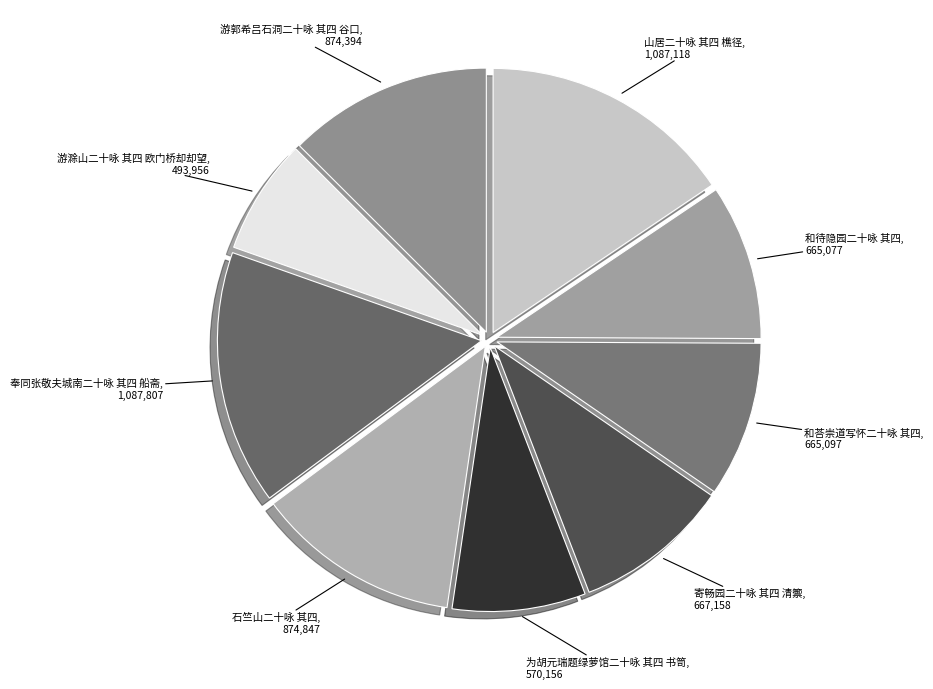

Is it true that 游滁山二十咏 其四 欧门桥却却望 is 1% of the pie?

False